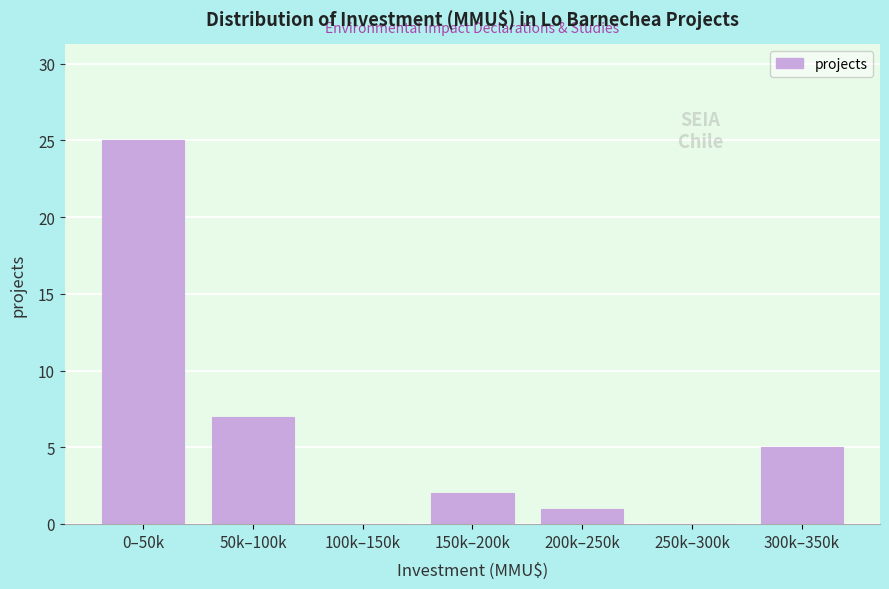

Reading right to left, list all the values displayed in this chart.

300k–350k=5	250k–300k=0	200k–250k=1	150k–200k=2	100k–150k=0	50k–100k=7	0–50k=25